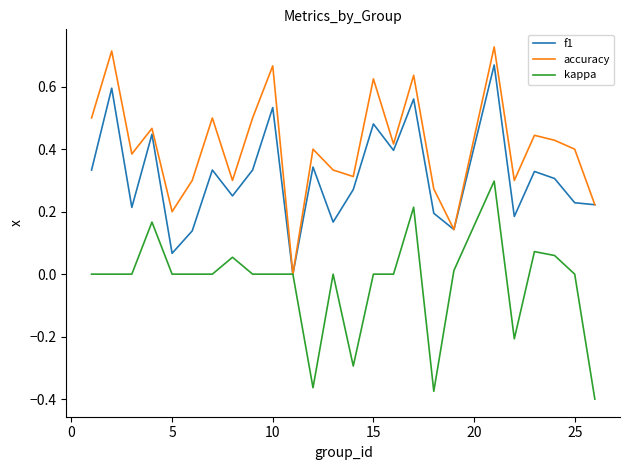

Rank the series by their maximum value, from highest to lowest.

accuracy, f1, kappa